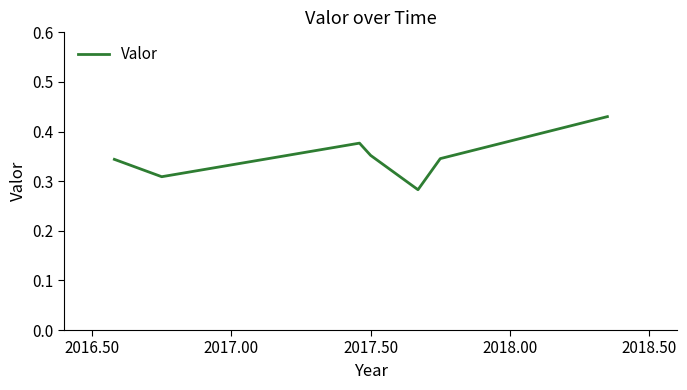

What is the sum of all values?

2.4